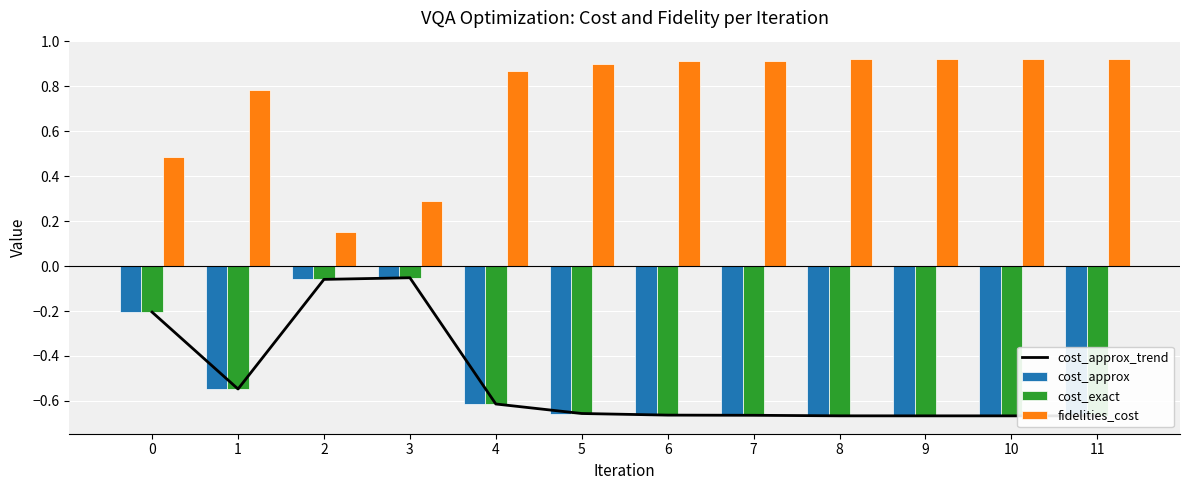

Does the chart contain any negative values?

Yes